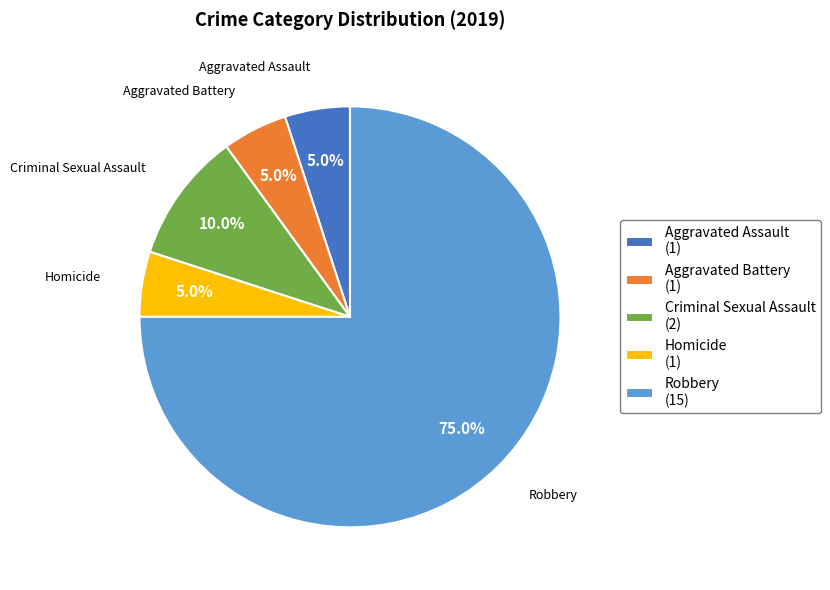

Approximately how many times larger is the value at Criminal Sexual Assault (2) compared to Aggravated Assault (1)?

2.0